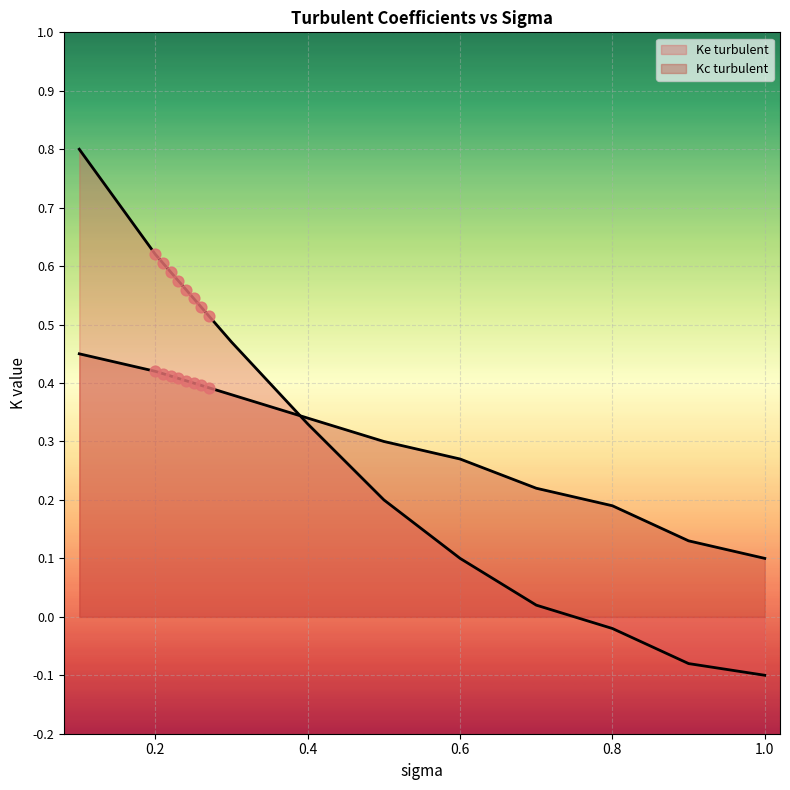

Which series contains the lowest Y value?

Ke turbulent